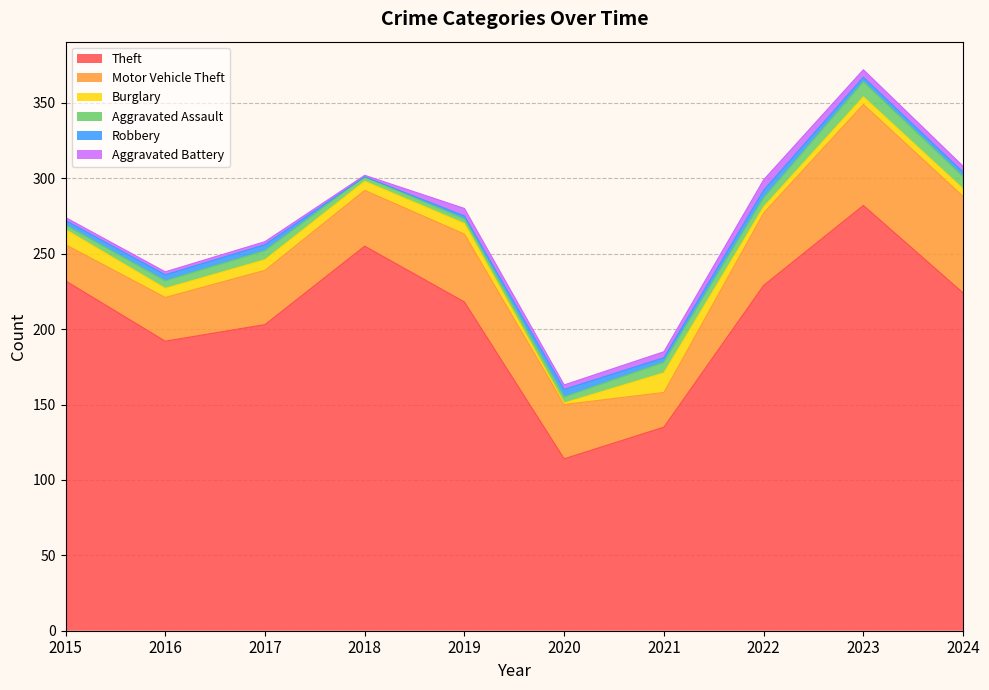

True or false: Theft and Robbery cross at least once.

False